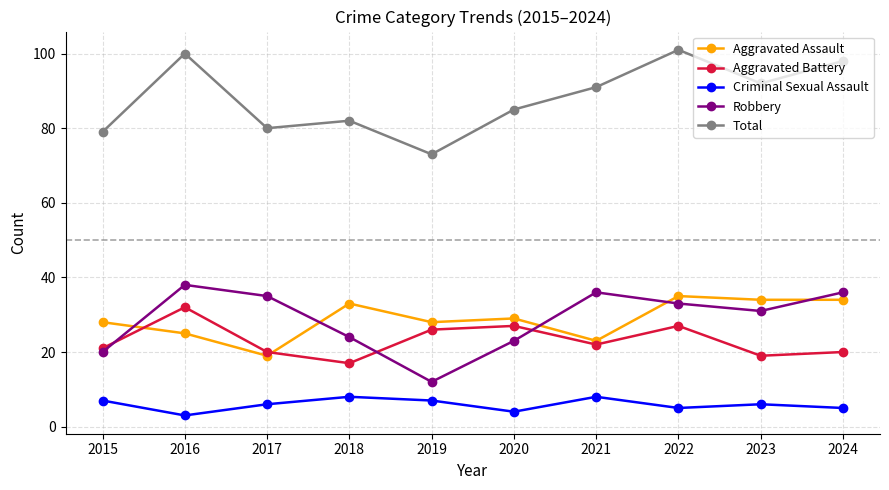

Is it true that Criminal Sexual Assault equals 9 at 2022?

False